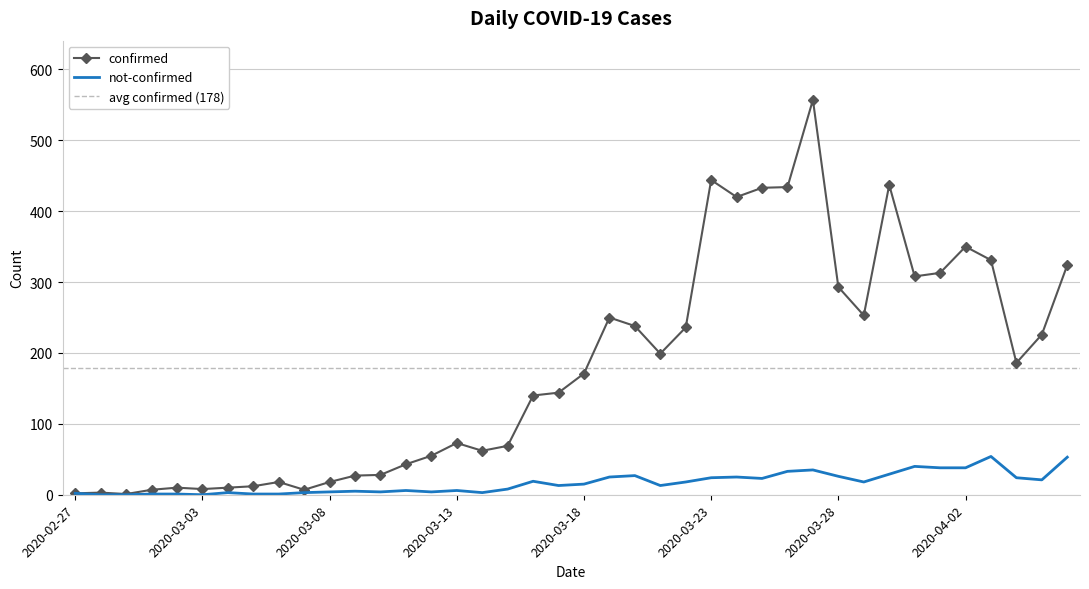

Rank the categories by not-confirmed value from highest to lowest.

2020-04-03, 2020-04-06, 2020-03-31, 2020-04-01, 2020-04-02, 2020-03-27, 2020-03-26, 2020-03-30, 2020-03-20, 2020-03-28, 2020-03-19, 2020-03-24, 2020-03-23, 2020-04-04, 2020-03-25, 2020-04-05, 2020-03-16, 2020-03-22, 2020-03-29, 2020-03-18, 2020-03-17, 2020-03-21, 2020-03-15, 2020-03-11, 2020-03-13, 2020-03-09, 2020-03-08, 2020-03-10, 2020-03-12, 2020-03-04, 2020-03-07, 2020-03-14, 2020-02-27, 2020-03-01, 2020-03-02, 2020-03-05, 2020-03-06, 2020-02-28, 2020-02-29, 2020-03-03